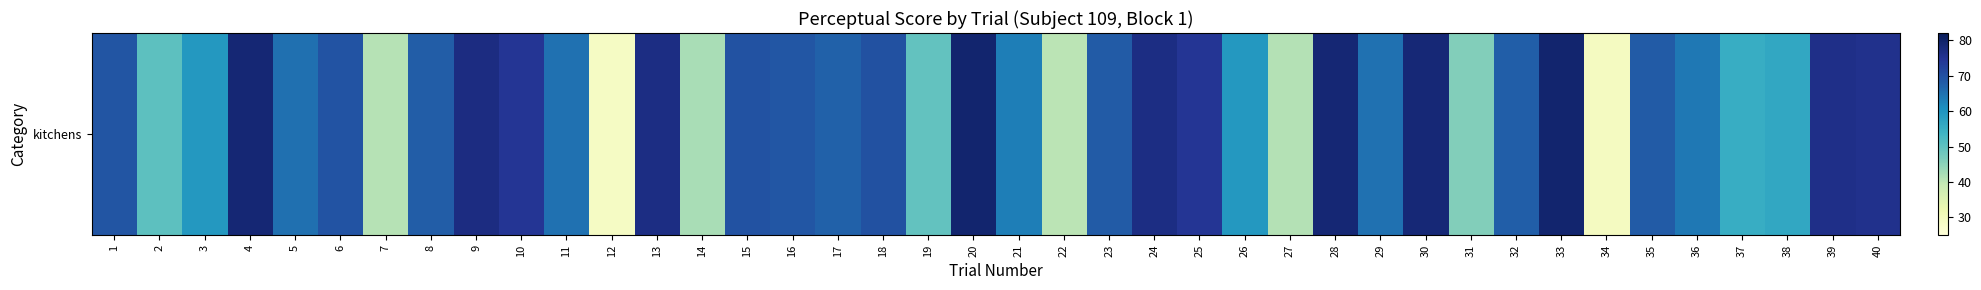

Reading left to right, extract all data points from this chart.

1=69.2	2=50.3	3=59.1	4=78.5	5=65.2	6=69.3	7=40.9	8=67.8	9=76.9	10=74.5	11=65.0	12=28.8	13=76.9	14=42.2	15=69.7	16=68.9	17=67.1	18=69.8	19=49.7	20=79.2	21=63.2	22=40.5	23=68.2	24=76.8	25=74.5	26=59.1	27=41.1	28=78.5	29=65.0	30=78.3	31=46.0	32=67.6	33=79.1	34=29.3	35=68.1	36=64.0	37=55.1	38=56.3	39=76.0	40=75.7